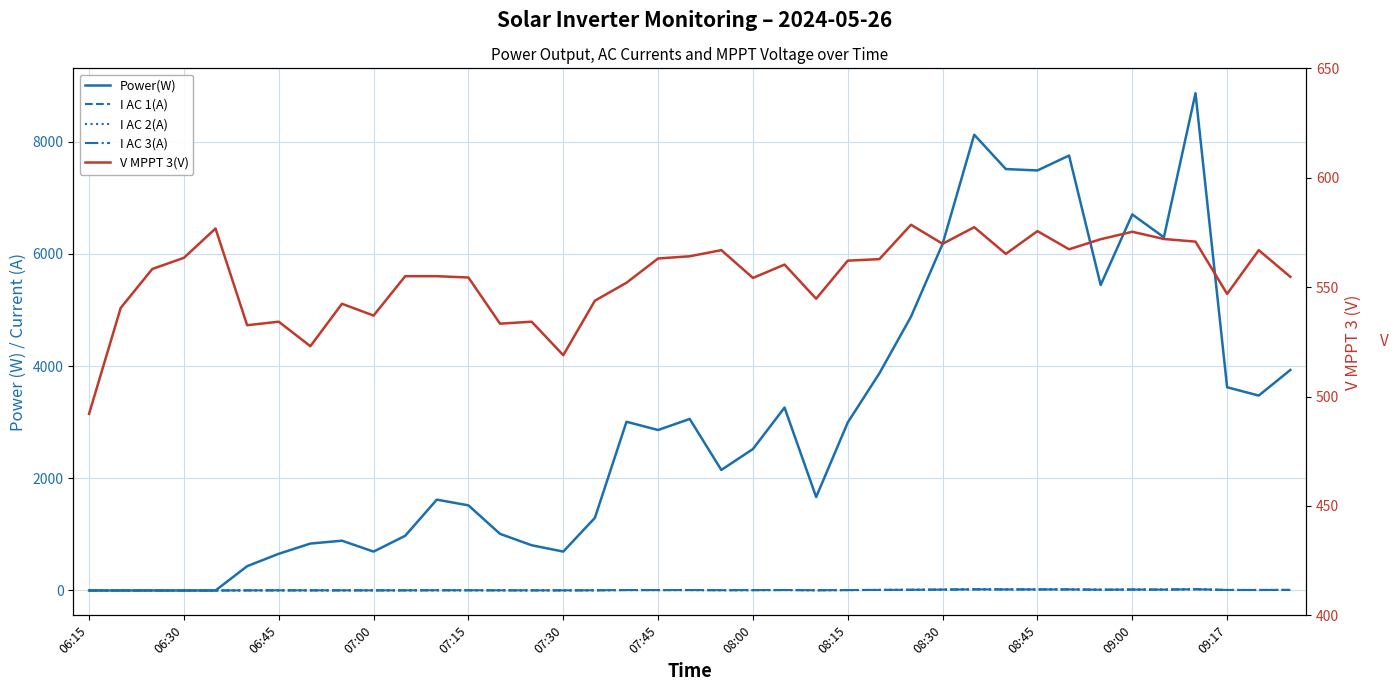

Reading left to right, what are all the values shown in this chart?

Power(W): 0.0	0.0	0.0	0.0	0.0	433.0	654.0	836.0	887.0	693.0	975.0	1619.0	1517.0	1009.0	806.0	693.0	1294.0	3007.0	2860.0	3057.0	2148.0	2521.0	3260.0	1665.0	2995.0	3870.0	4880.0	6178.0	8123.0	7511.0	7486.0	7752.0	5444.0	6702.0	6295.0	8863.0	3622.0	3474.0	3930.0
I AC 1(A): 0.0	0.0	0.0	0.0	0.0	2.1	2.4	2.5	2.4	2.2	2.6	4.2	4.0	2.8	2.5	2.3	3.6	7.8	7.1	7.6	5.4	6.5	8.1	4.4	7.5	9.8	12.3	15.5	20.6	18.8	18.8	19.2	13.5	16.8	15.8	22.3	9.0	8.7	10.1
I AC 2(A): 0.0	0.0	0.0	0.0	0.0	2.1	2.4	2.7	2.6	2.3	2.7	4.2	4.0	3.0	2.6	2.5	3.8	8.0	7.3	7.9	5.6	6.7	8.3	4.6	7.6	10.1	12.5	15.7	20.8	19.1	19.2	19.6	13.7	17.0	16.1	22.5	9.2	8.8	10.3
I AC 3(A): 0.0	0.0	0.0	0.0	0.0	2.0	2.3	2.4	2.4	2.1	2.6	4.0	3.9	2.7	2.3	2.3	3.4	7.6	7.1	7.5	5.3	6.4	7.8	4.2	7.3	9.7	12.0	15.4	20.5	18.9	19.0	19.3	13.6	16.6	15.7	22.2	8.7	8.4	10.0
V MPPT 3(V): 492.1	540.5	558.3	563.4	576.8	532.6	534.2	523.0	542.4	537.0	555.0	555.0	554.4	533.3	534.2	518.9	543.8	552.0	563.1	564.1	566.9	554.2	560.3	544.7	562.1	562.8	578.5	569.8	577.4	565.2	575.6	567.3	571.9	575.3	572.0	570.8	546.9	566.9	554.7